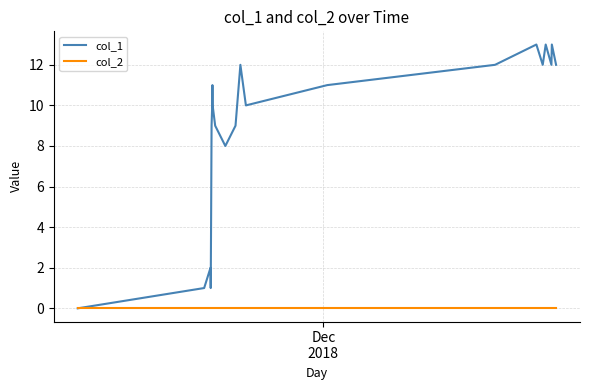

Reading left to right, extract all data points from this chart.

col_1: 0	1	2	1	5	7	9	10	11	10	9	8	9	12	10	11	12	13	12	13	12	13	12
col_2: 0	0	0	0	0	0	0	0	0	0	0	0	0	0	0	0	0	0	0	0	0	0	0